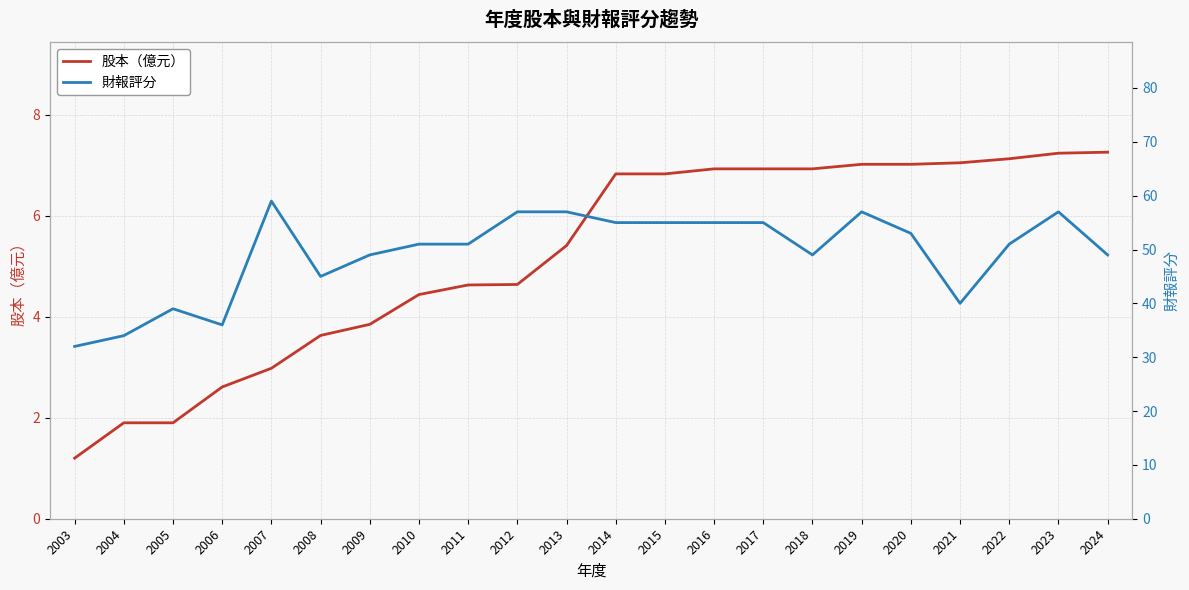

True or false: 財報評分 and 股本（億元） cross at least once.

False